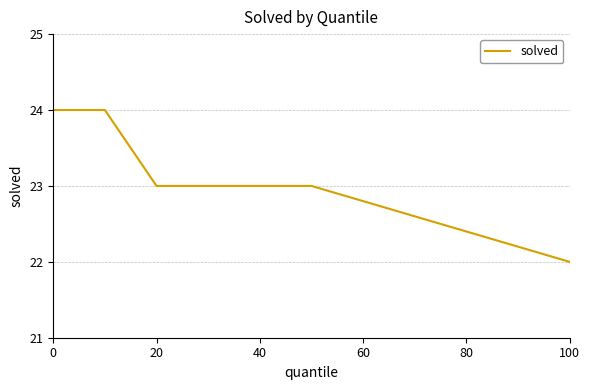

What is the sum of all values?

116